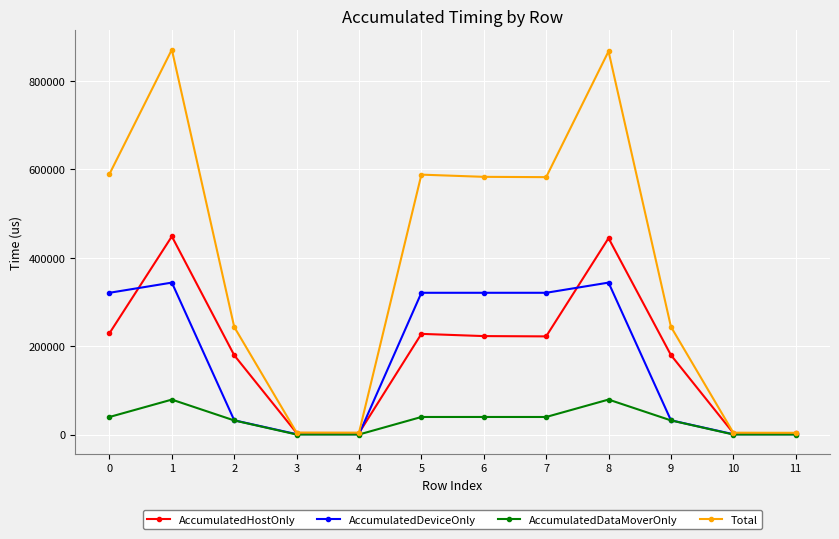

True or false: AccumulatedDeviceOnly and AccumulatedHostOnly cross at least once.

True